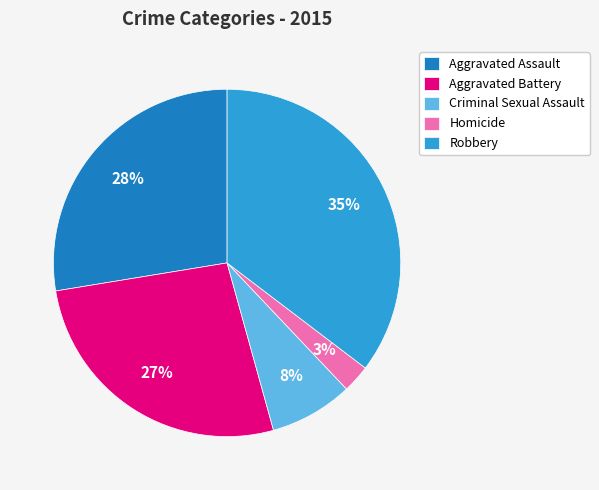

Rank the categories by value from lowest to highest.

Homicide, Criminal Sexual Assault, Aggravated Battery, Aggravated Assault, Robbery